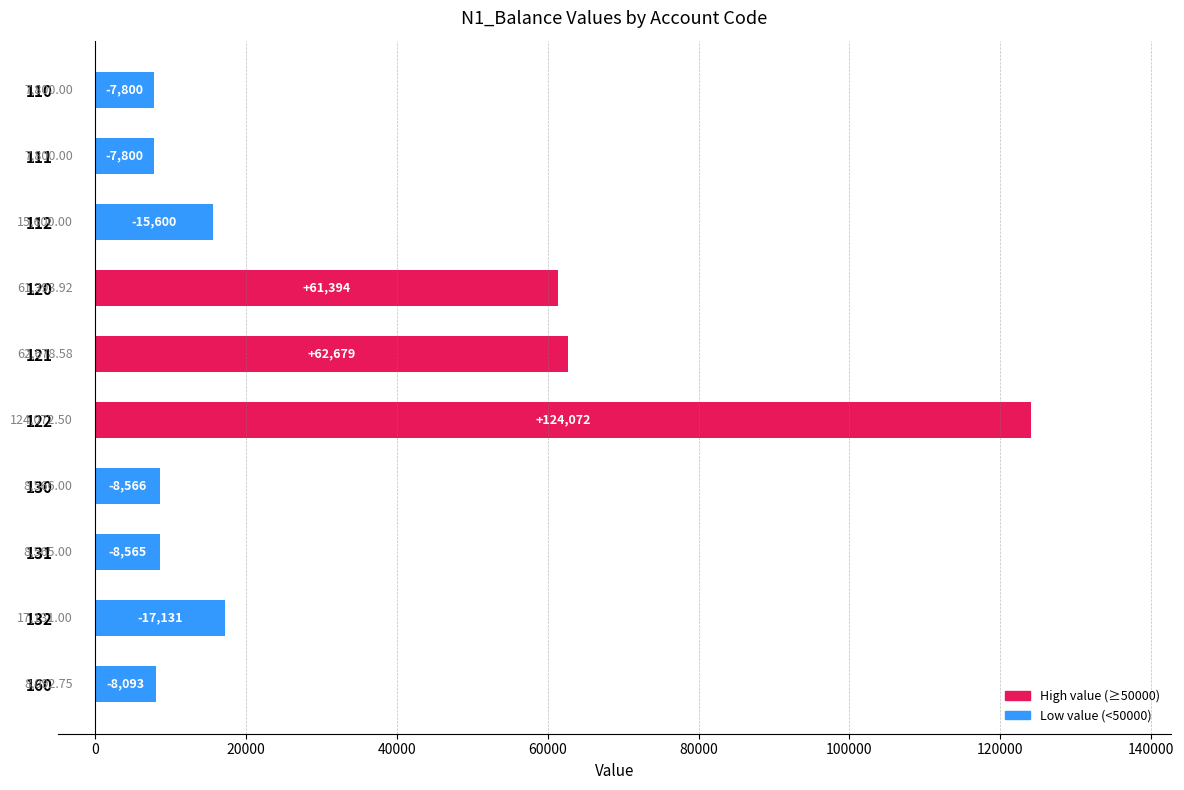

Are the bars horizontal?

Yes